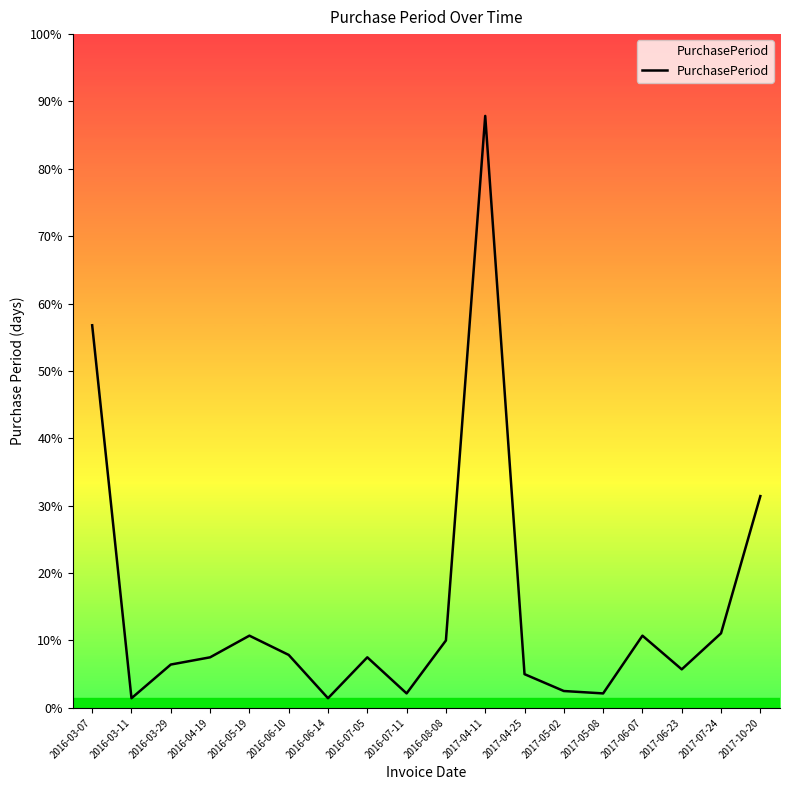

Does the chart have visible grid lines?

No